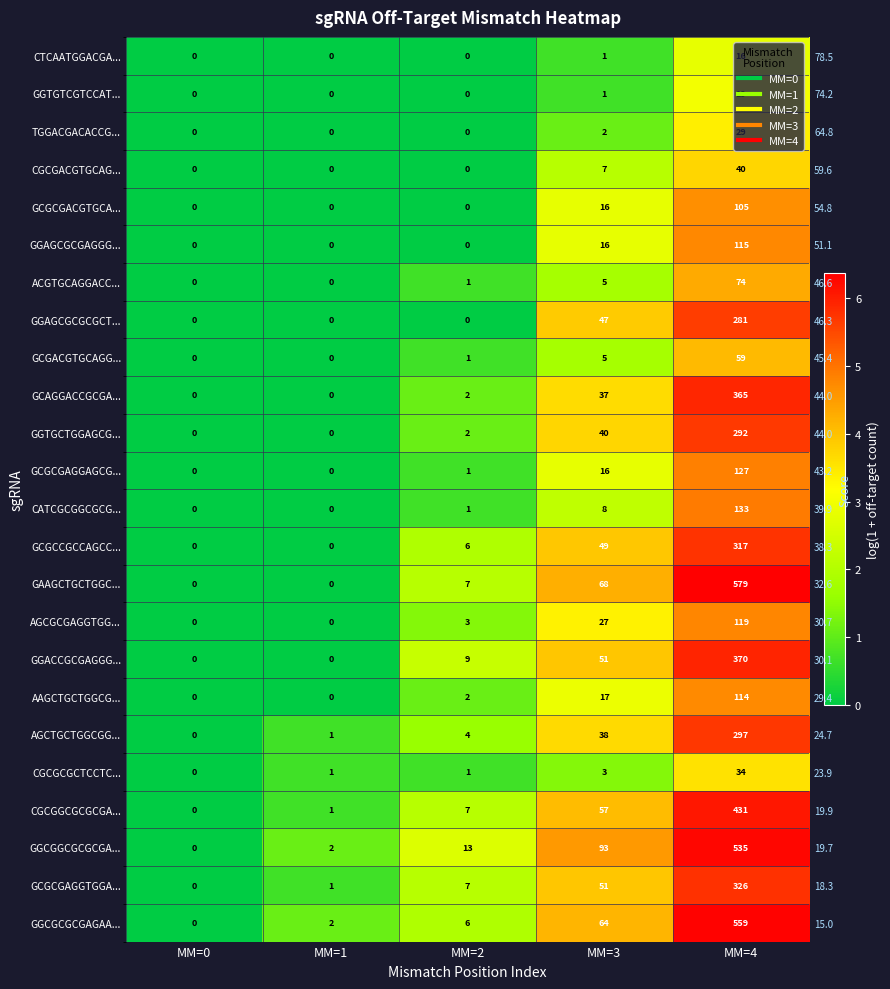

List the labels in order of CGCGCGCTCCTC... value, smallest first.

MM=0, MM=1, MM=2, MM=3, MM=4